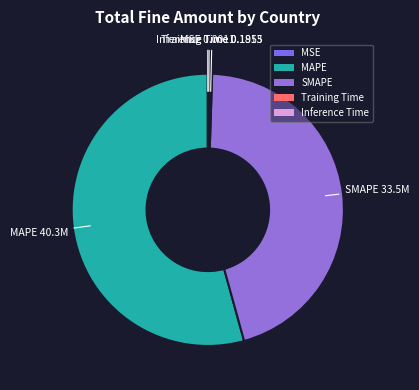

Which category has the biggest portion of the pie?

MAPE